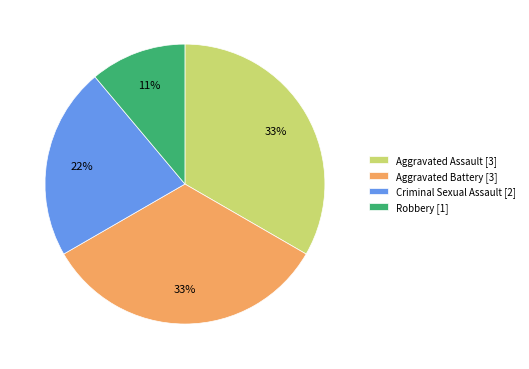

How many segments does this pie chart have?

4